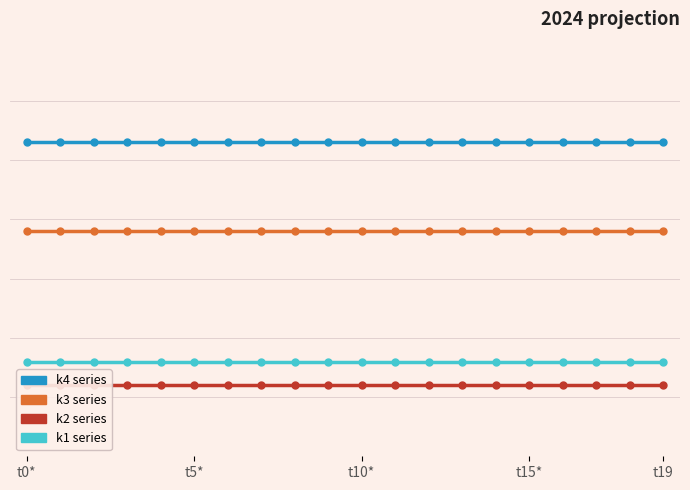

Which category has the lowest value in the k1 series?

t0*